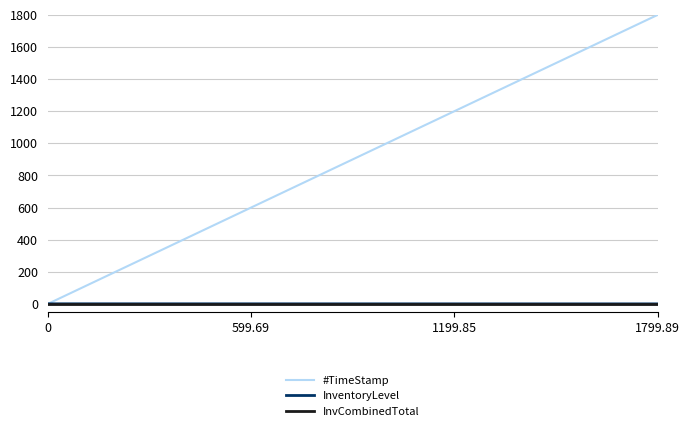

Which series has the largest total across all categories?

#TimeStamp